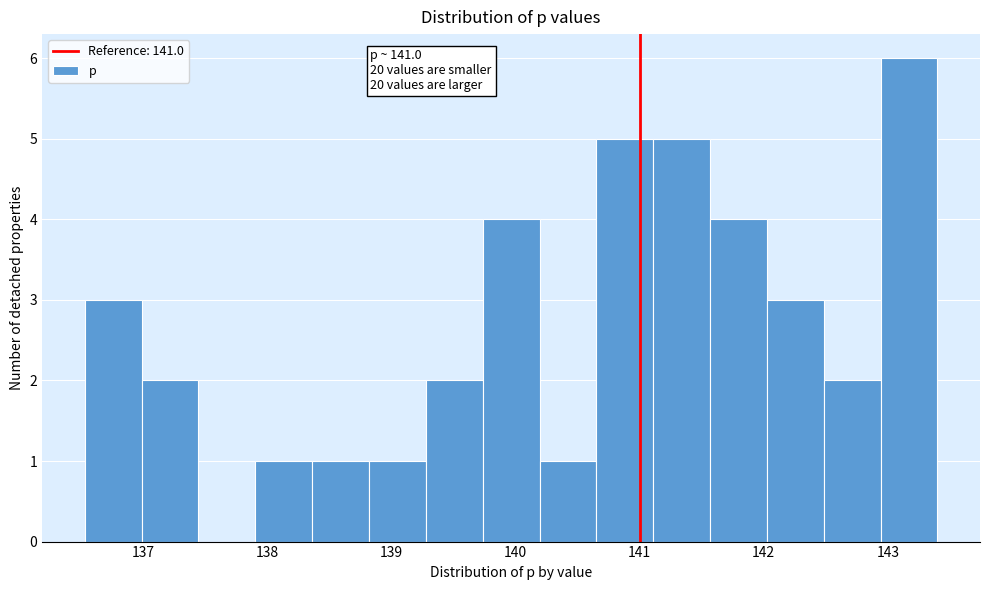

Over which range of the x-axis is the bar tallest?

142.9 to 143.4